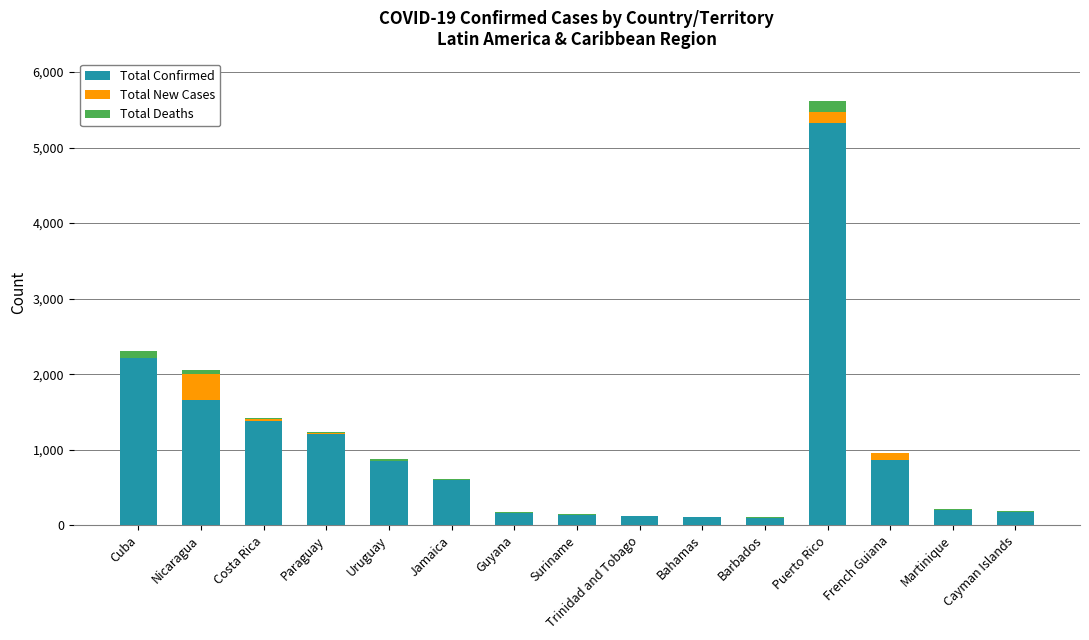

Count the number of categories in the chart.

15